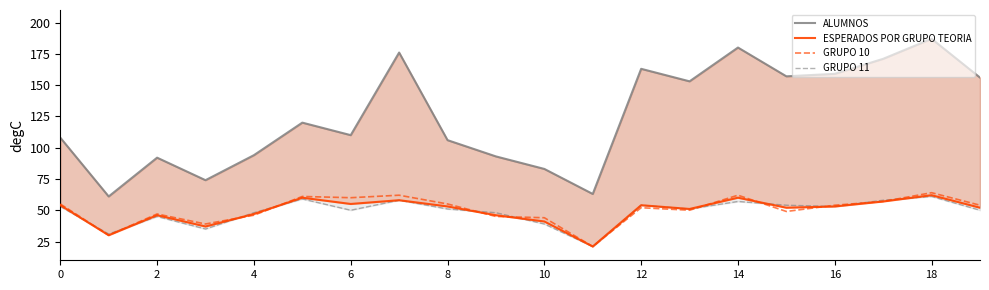

Is it true that GRUPO 10 equals 35 at 8?

False